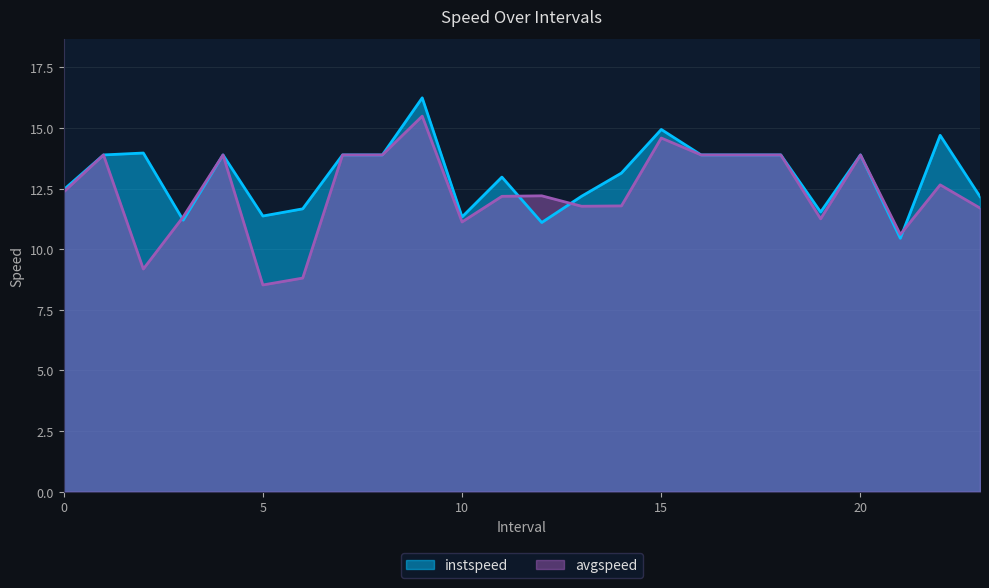

Reading right to left, what are all the values shown in this chart?

instspeed: 23=12.2	22=14.7	21=10.5	20=13.9	19=11.5	18=13.9	17=13.9	16=13.9	15=14.9	14=13.1	13=12.2	12=11.1	11=13.0	10=11.3	9=16.2	8=13.9	7=13.9	6=11.7	5=11.4	4=13.9	3=11.2	2=14.0	1=13.9	0=12.5
avgspeed: 23=11.7	22=12.7	21=10.6	20=13.9	19=11.3	18=13.9	17=13.9	16=13.9	15=14.6	14=11.8	13=11.8	12=12.2	11=12.2	10=11.1	9=15.5	8=13.9	7=13.9	6=8.8	5=8.5	4=13.9	3=11.3	2=9.2	1=13.9	0=12.4